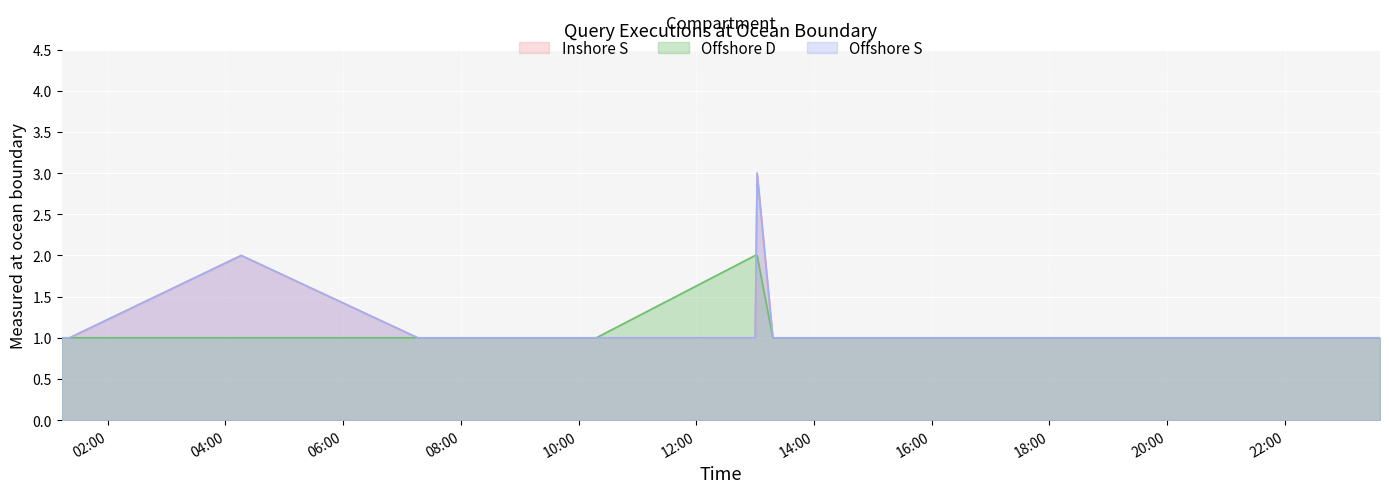

List the series in order of their peak value, highest first.

Inshore S, Offshore S, Offshore D